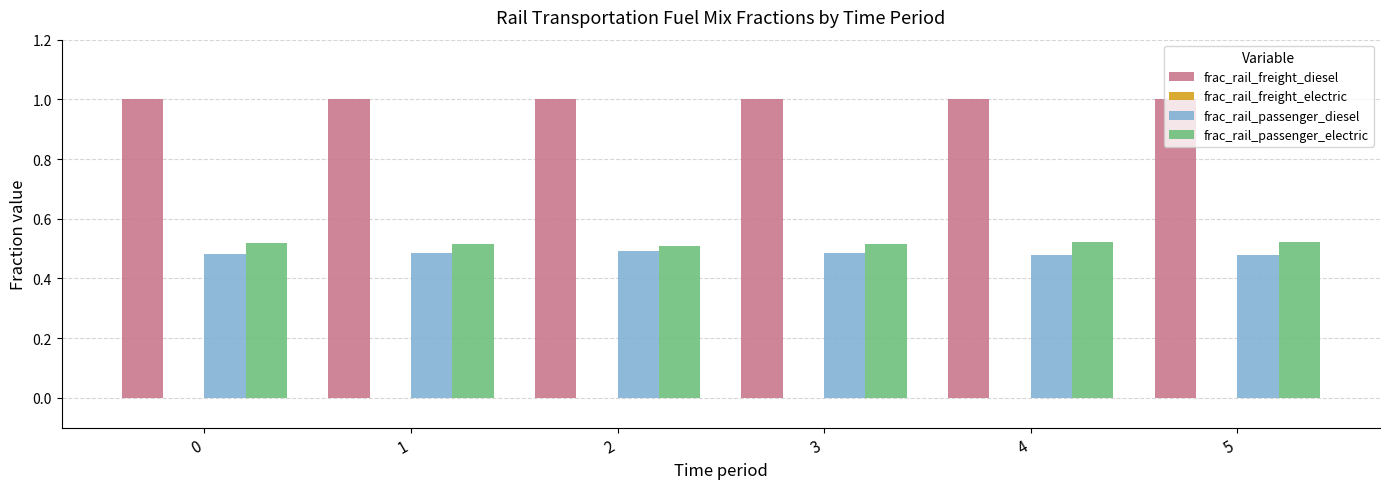

Is the value of frac_rail_freight_diesel at 1 greater than the value of frac_rail_passenger_diesel at 2?

Yes